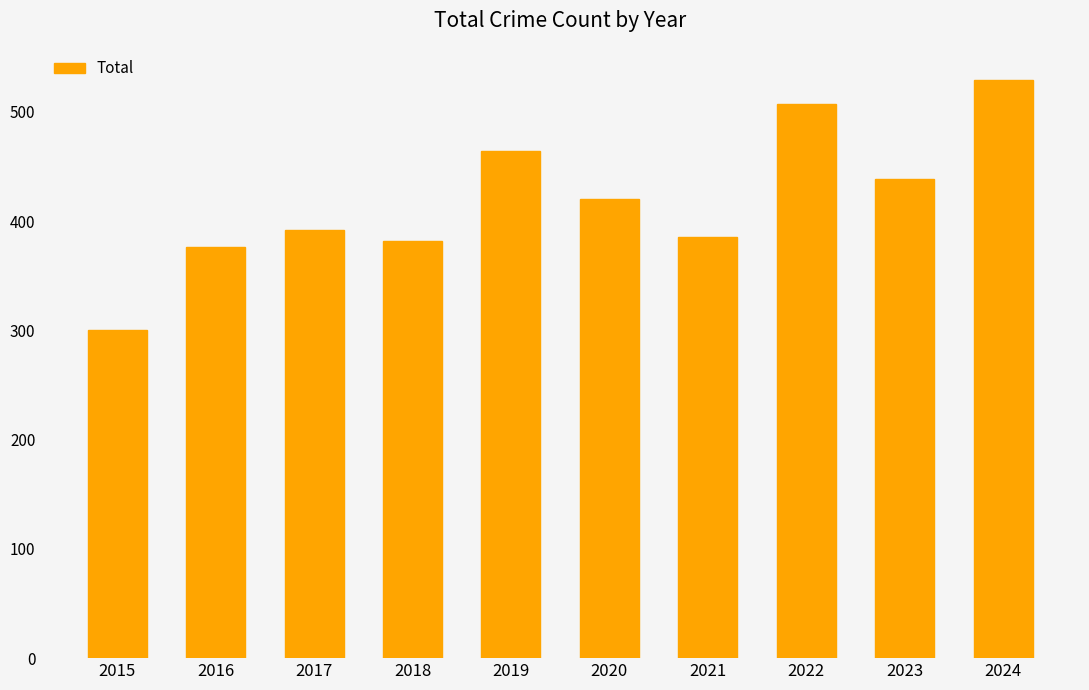

Reading left to right, list all the values displayed in this chart.

300	376	392	382	464	420	386	507	439	529